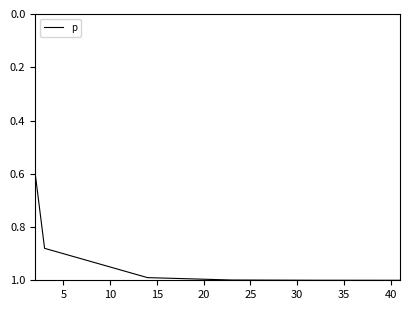

What is the difference between the second highest and minimum values?

0.4